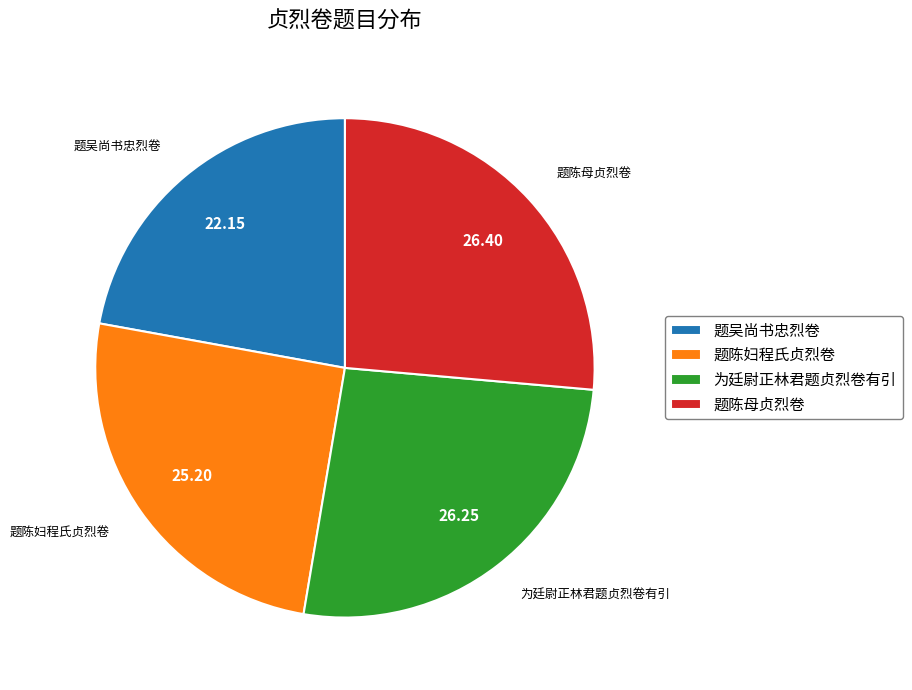

True or false: 题吴尚书忠烈卷 accounts for 22% of the total.

True